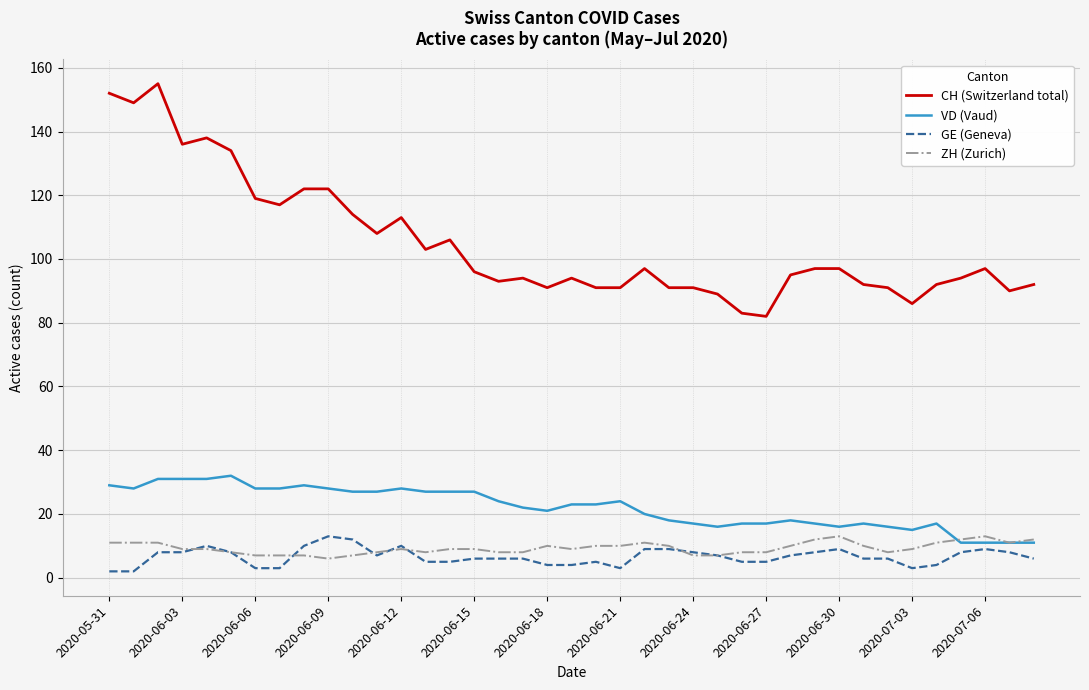

Which series has the largest range (max minus min)?

CH (Switzerland total)